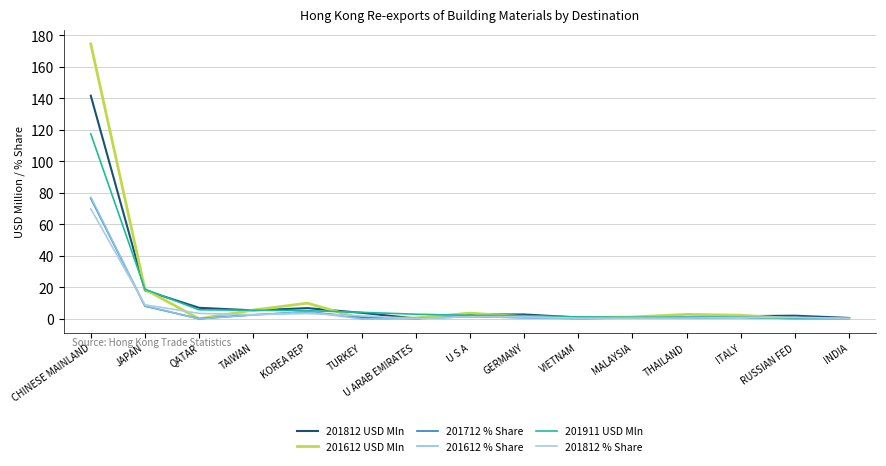

Where is 201911 USD Mln nearest to the value 59?

JAPAN